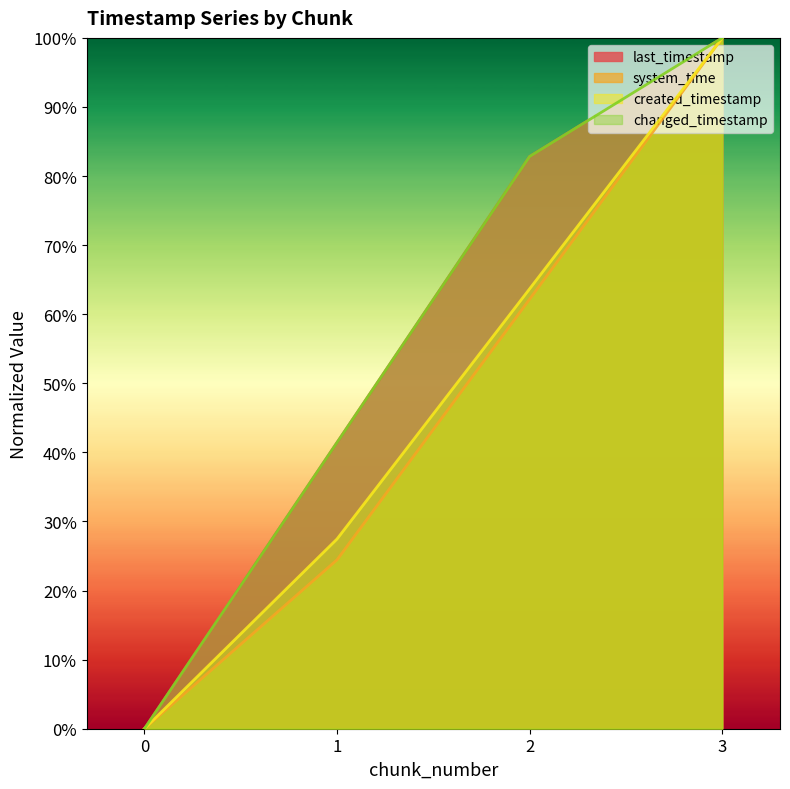

At which category does the chart reach its peak across all series?

3